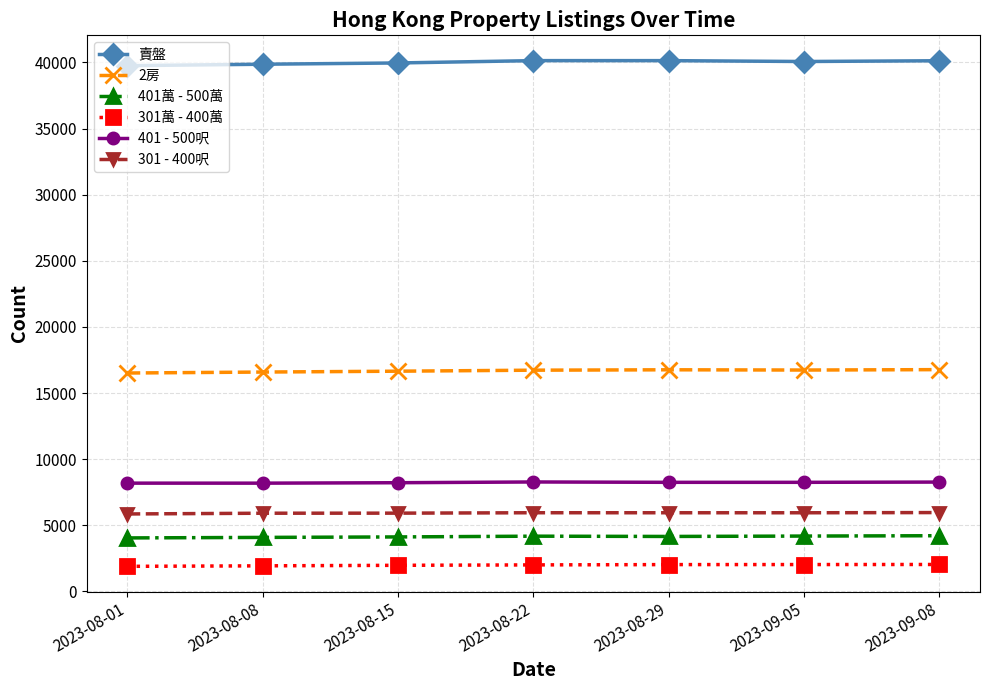

Which series has the largest total across all categories?

賣盤